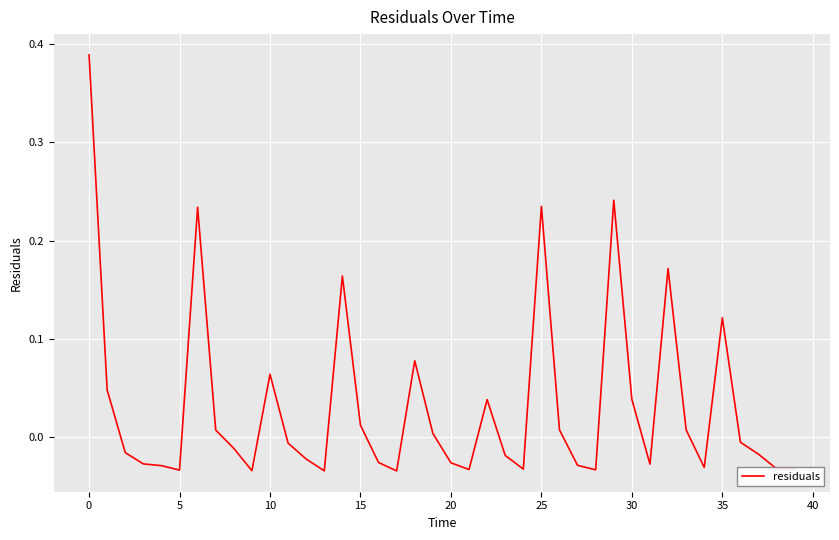

What is the difference between the second highest and minimum values?

0.3